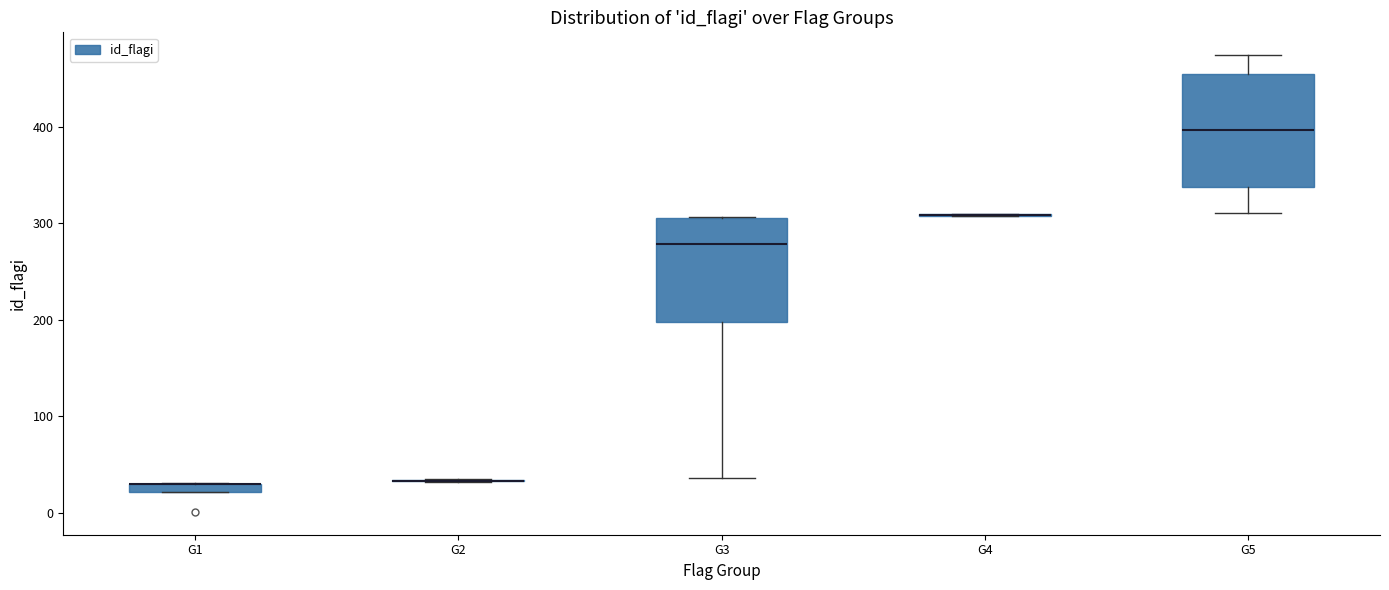

Where does the lower whisker of the box for G3 end on the y-axis? The values are not printed on the chart, so give them approximately, as read against the axis.

40